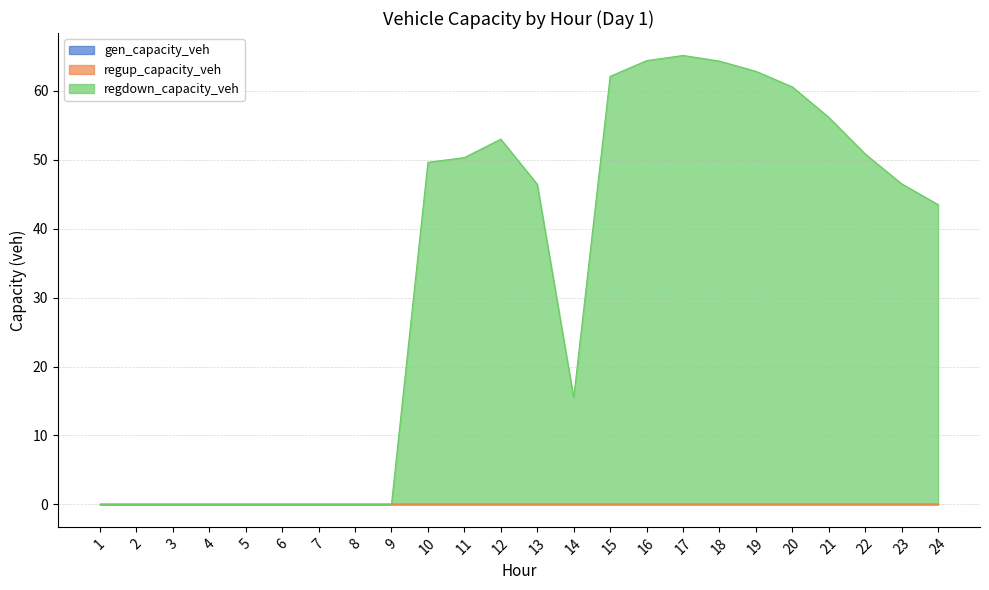

Reading left to right, what are all the values shown in this chart?

gen_capacity_veh: 0.0	0.0	0.0	0.0	0.0	0.0	0.0	0.0	0.0	0.0	0.0	0.0	0.0	0.0	0.0	0.0	0.0	0.0	0.0	0.0	0.0	0.0	0.0	0.0
regup_capacity_veh: 0.0	0.0	0.0	0.0	0.0	0.0	0.0	0.0	0.0	0.0	0.0	0.0	0.0	0.0	0.0	0.0	0.0	0.0	0.0	0.0	0.0	0.0	0.0	0.0
regdown_capacity_veh: 0.0	0.0	0.0	0.0	0.0	0.0	0.0	0.0	0.0	49.6	50.3	53.0	46.4	15.5	62.1	64.4	65.1	64.3	62.8	60.6	56.1	50.8	46.5	43.5